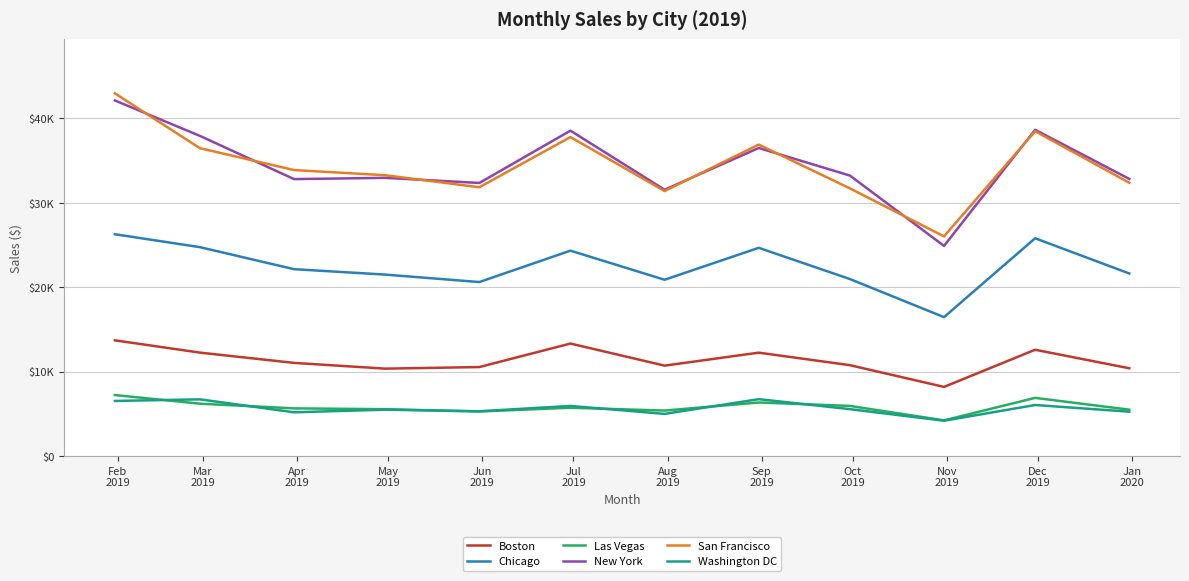

Which label corresponds to the smallest value in the chart?

Nov
2019